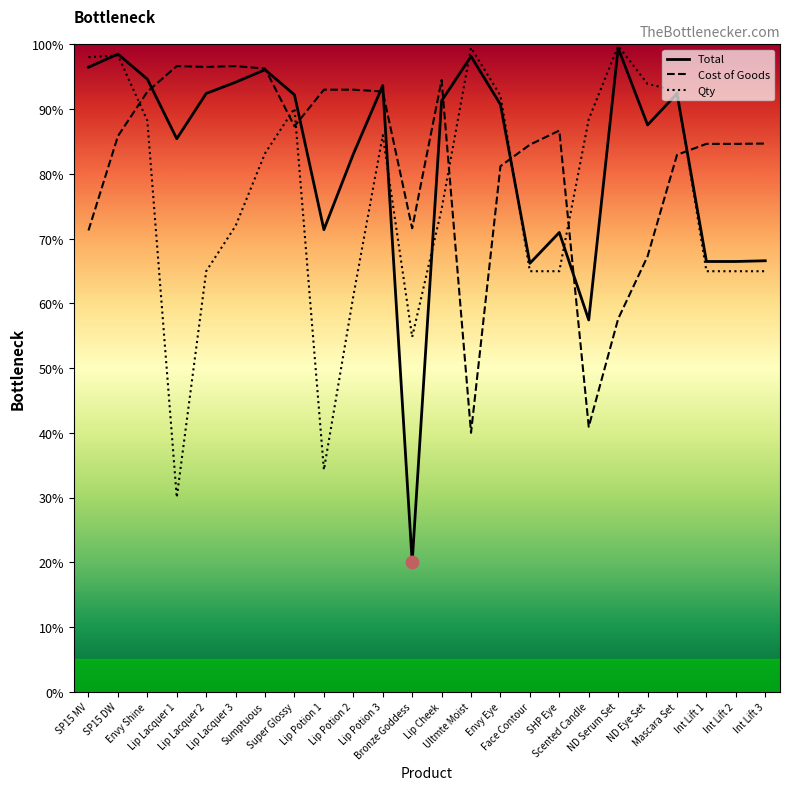

What are all the series names shown in the legend?

Total, Cost of Goods, Qty